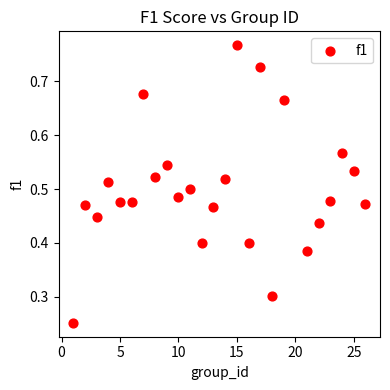

Count the number of points in this scatter plot.

25